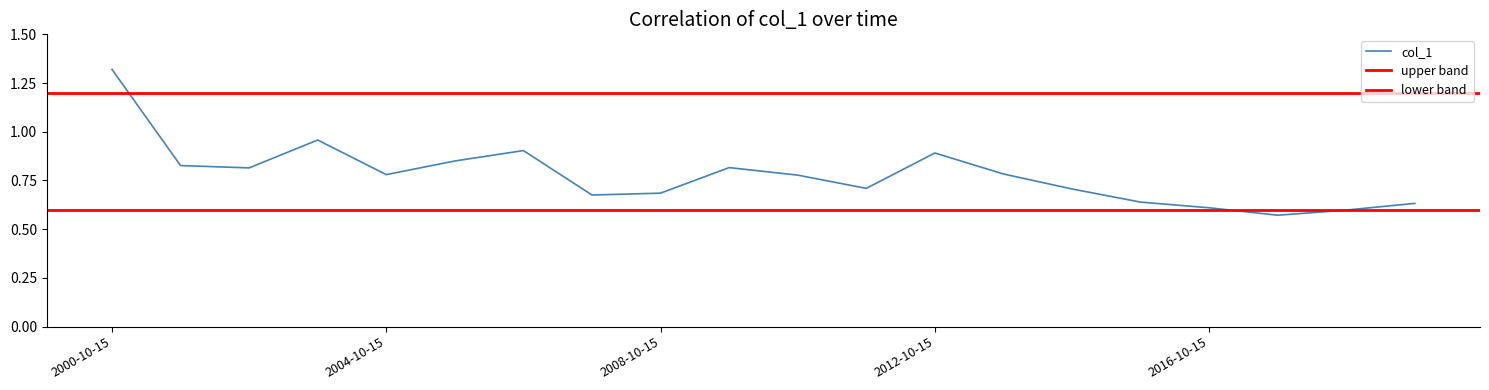

List the labels in order of value, smallest first.

2017-10-15, 2018-10-15, 2016-10-15, 2019-10-15, 2015-10-15, 2007-10-15, 2008-10-15, 2014-10-15, 2011-10-15, 2010-10-15, 2004-10-15, 2013-10-15, 2002-10-15, 2009-10-15, 2001-10-15, 2005-10-15, 2012-10-15, 2006-10-15, 2003-10-15, 2000-10-15